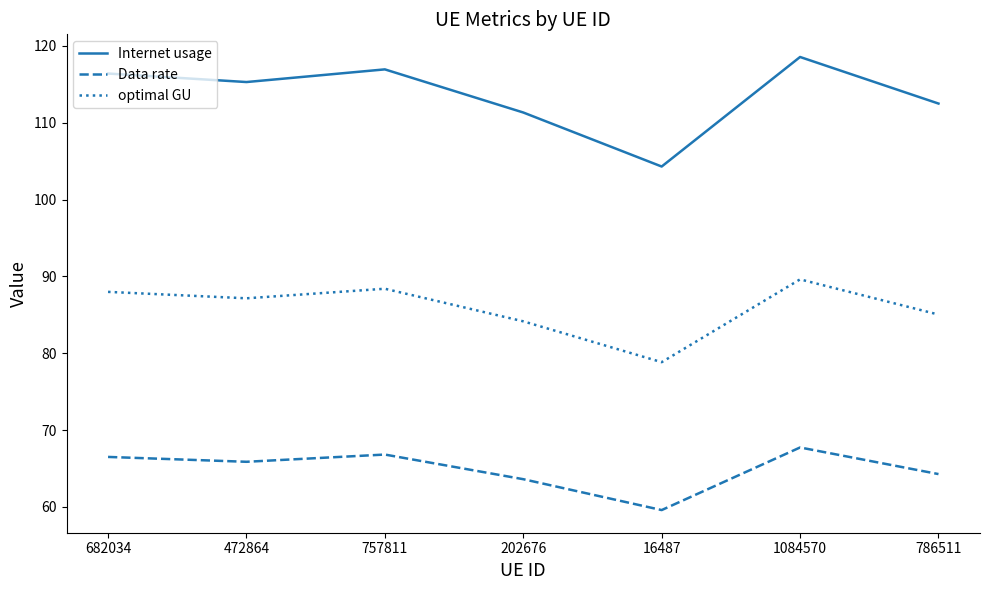

True or false: Internet usage and optimal GU intersect in this chart.

False